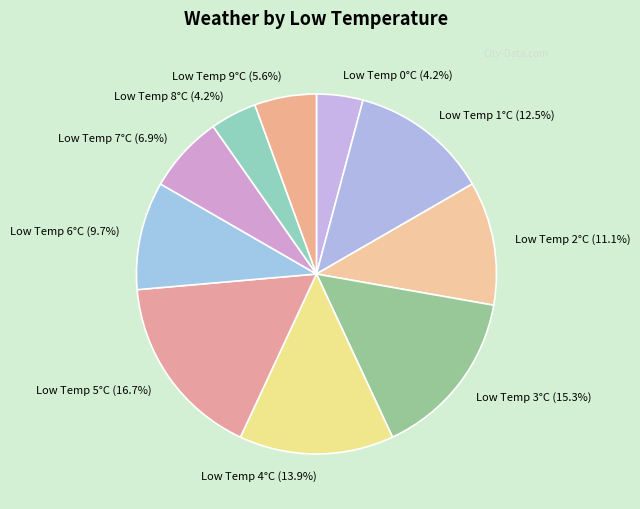

Which slice is the largest?

Low Temp 5°C (16.7%)